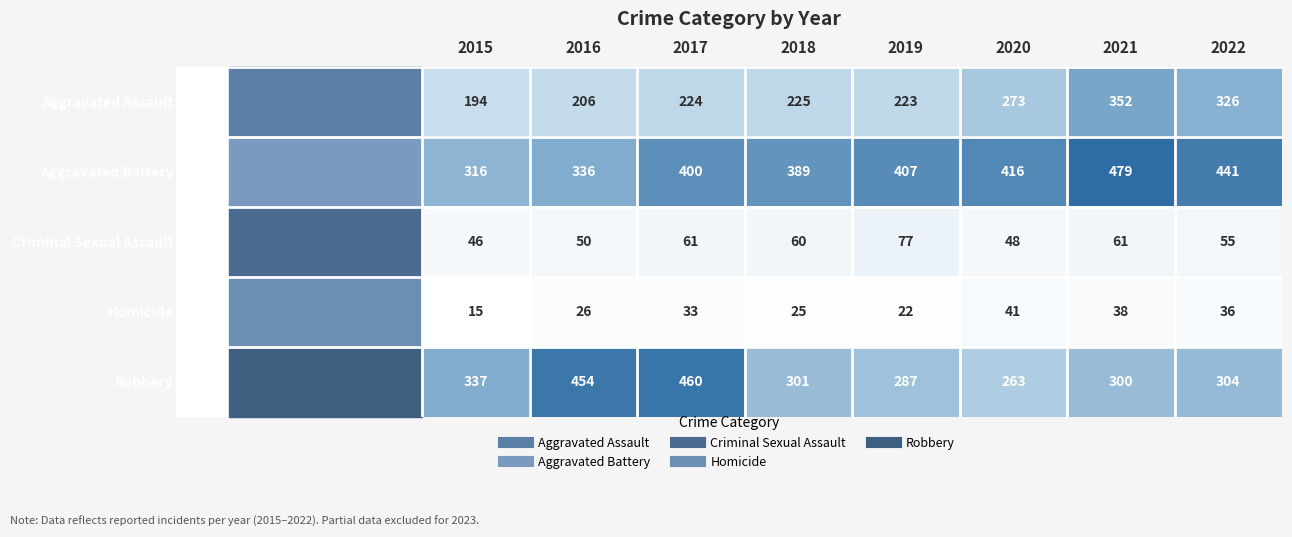

Rank the series by their maximum value, from highest to lowest.

Aggravated Battery, Robbery, Aggravated Assault, Criminal Sexual Assault, Homicide